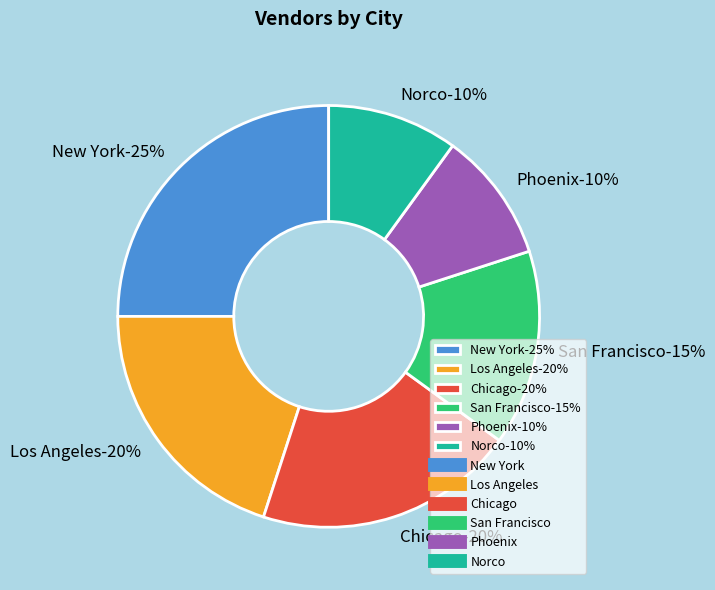

Is Norco the majority of the pie?

No